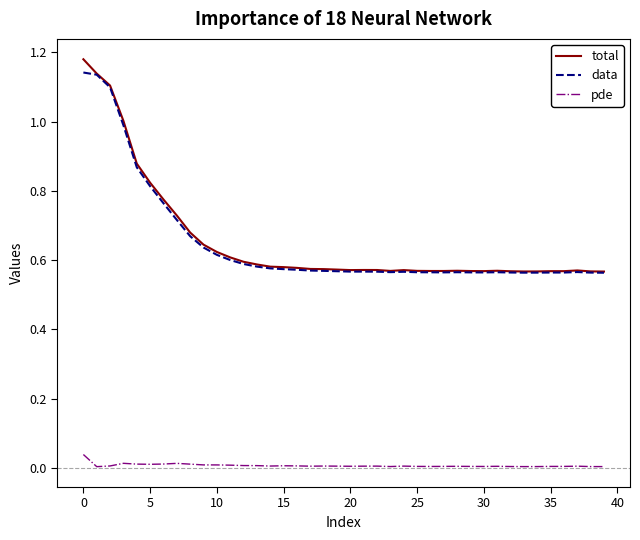

Rank the series by their maximum value, from lowest to highest.

pde, data, total